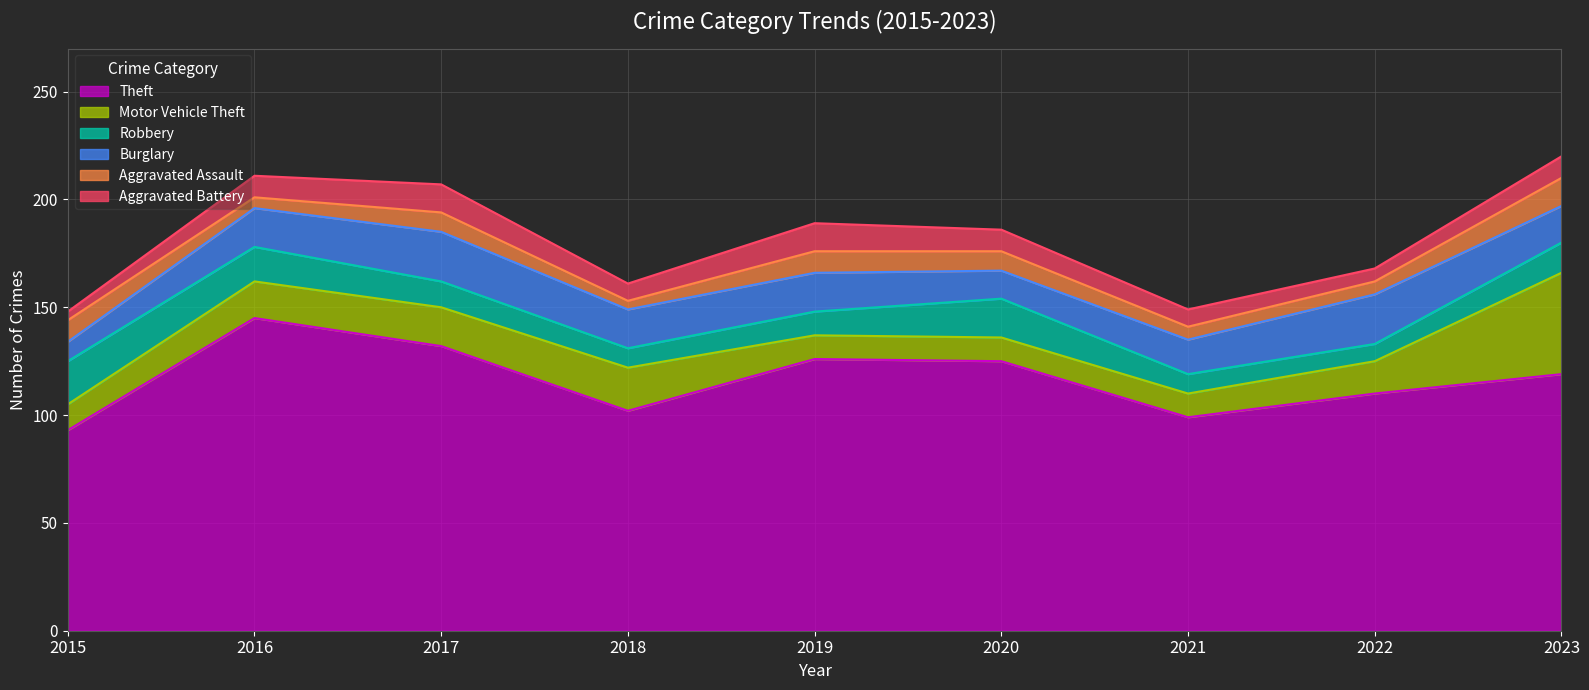

True or false: Motor Vehicle Theft has more than 0 interior local peaks.

True